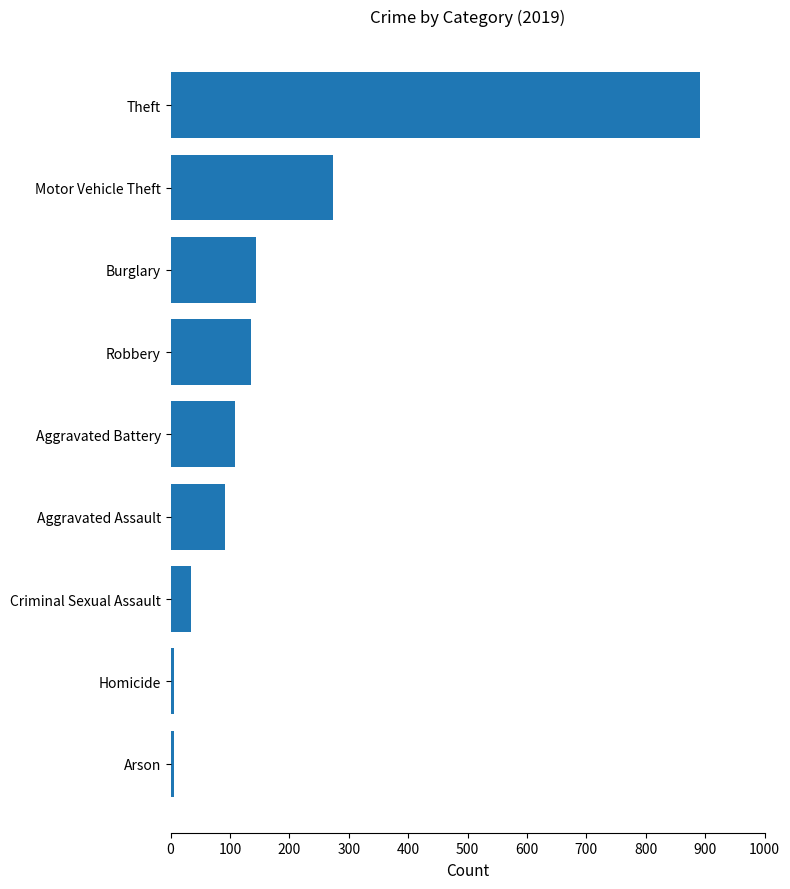

What is the ratio of the value at Aggravated Battery to the value at Burglary?

0.8